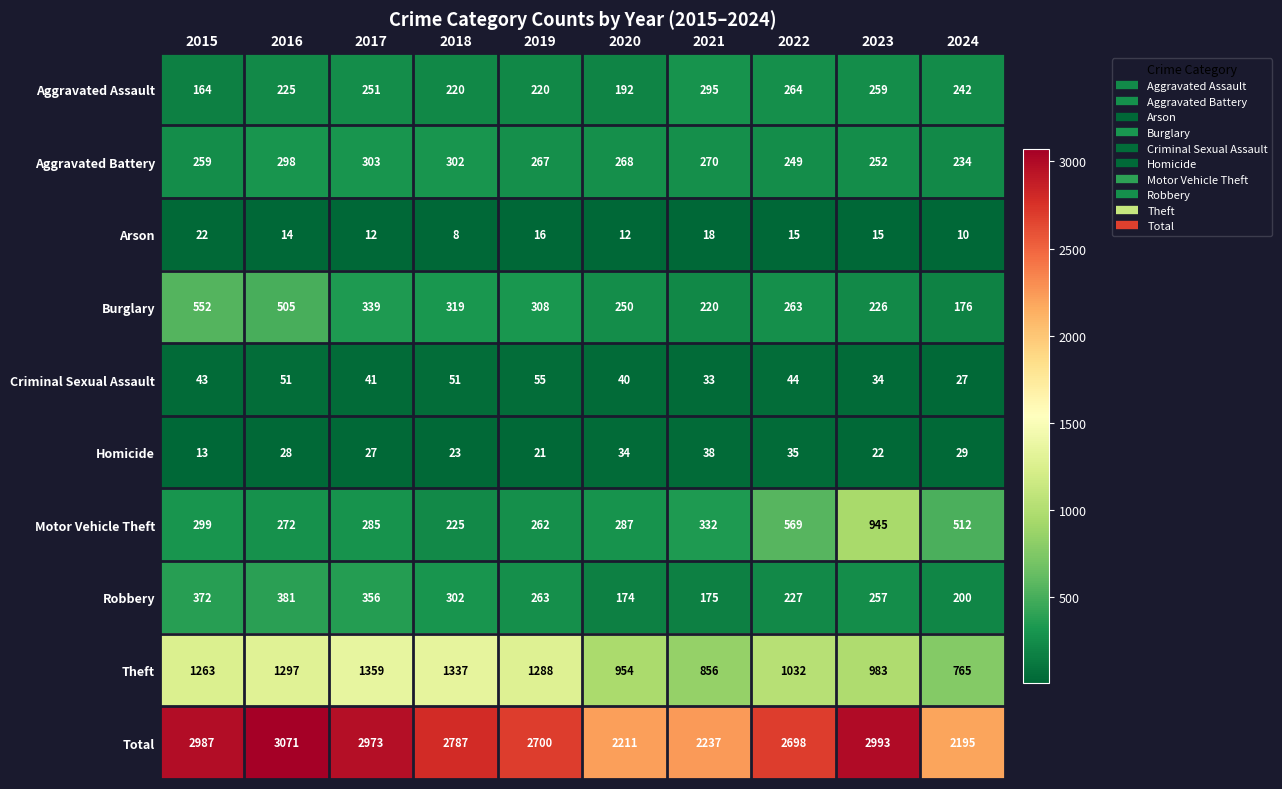

At which category is the sum across all series the highest?

2016